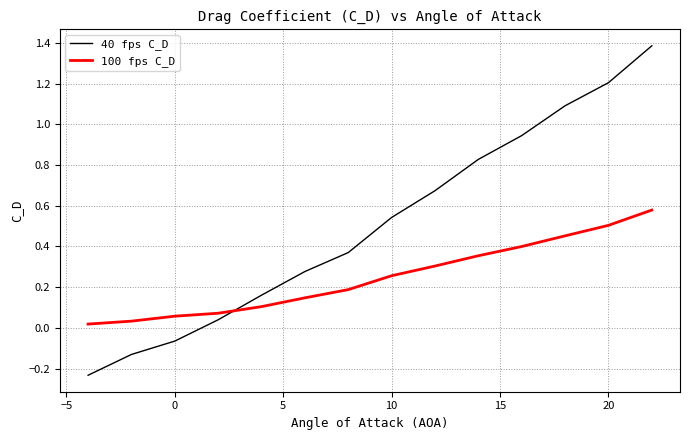

True or false: 40 fps C_D and 100 fps C_D intersect in this chart.

True